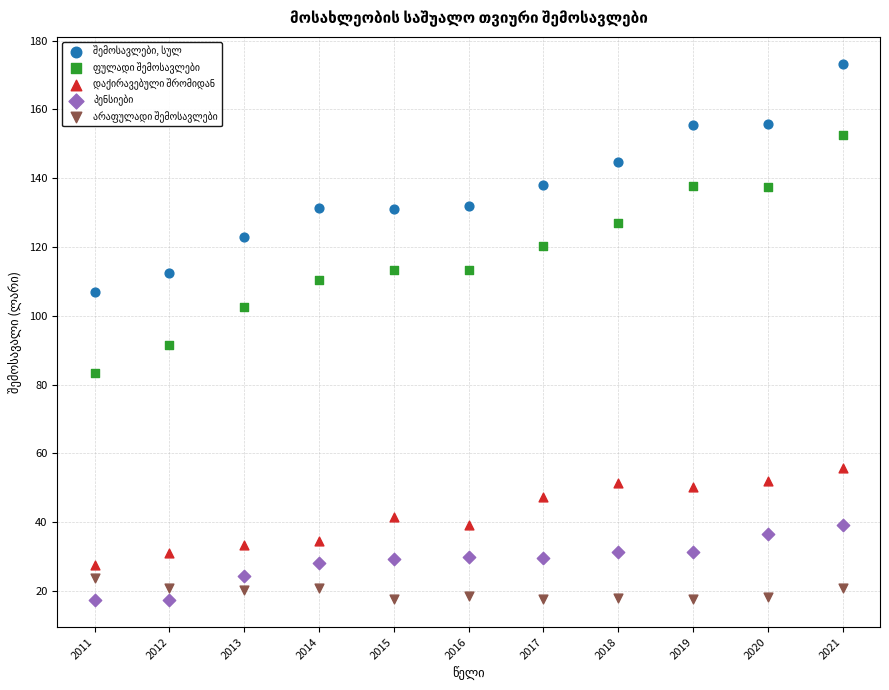

Across all series, what Y value is closest to 95?

91.5